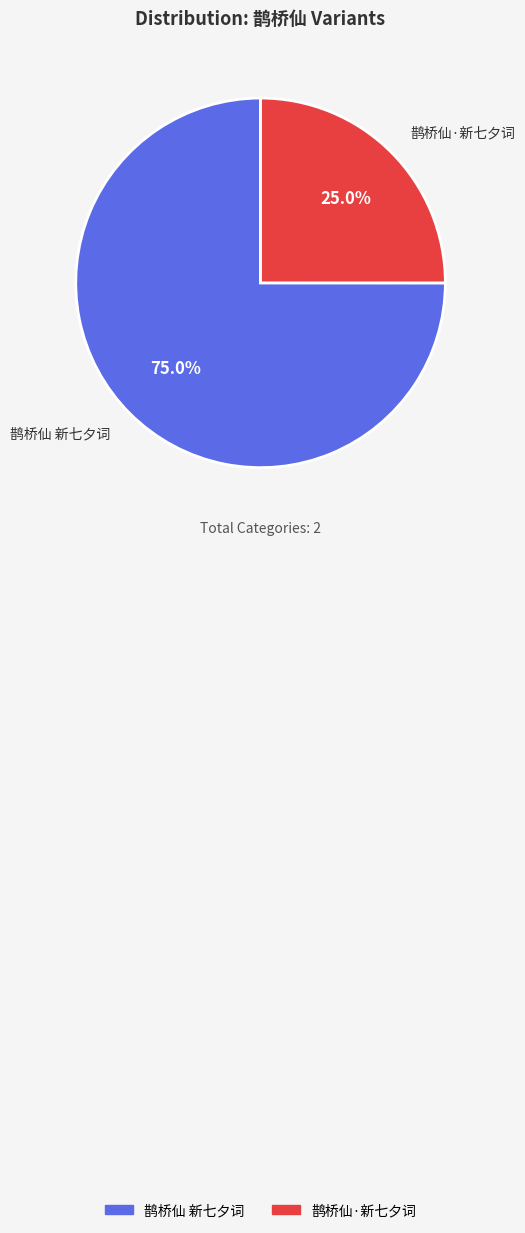

Do 鹊桥仙 新七夕词 and 鹊桥仙·新七夕词 together represent more than half of the pie?

Yes